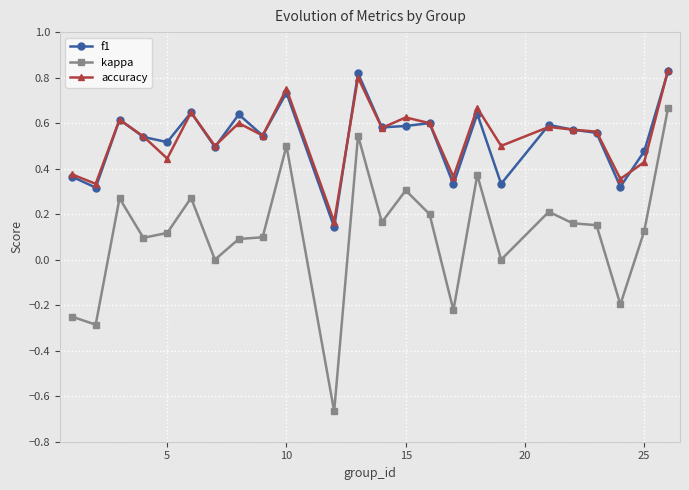

True or false: accuracy has more than 1 interior local peaks.

True